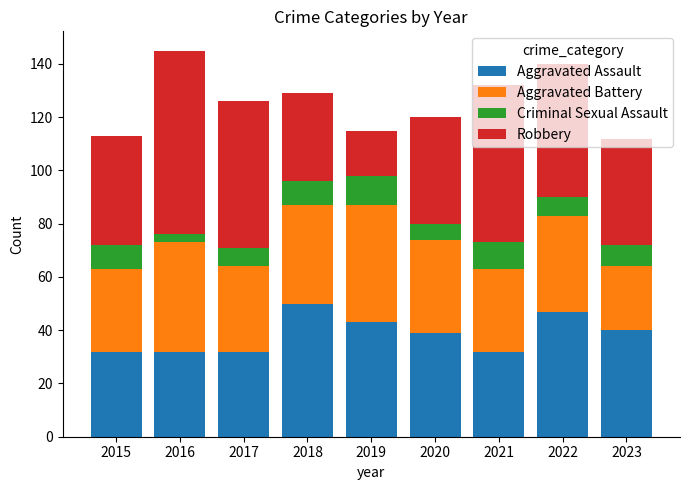

Does the chart contain stacked bars?

Yes